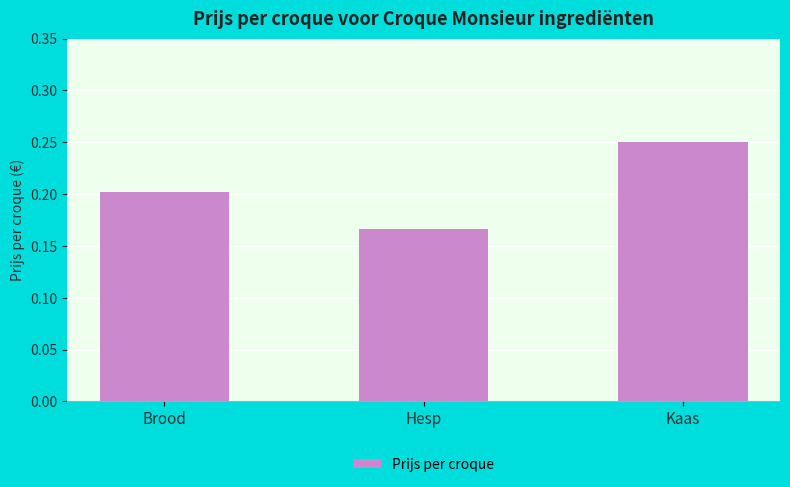

Which label corresponds to the largest value in the chart?

Kaas